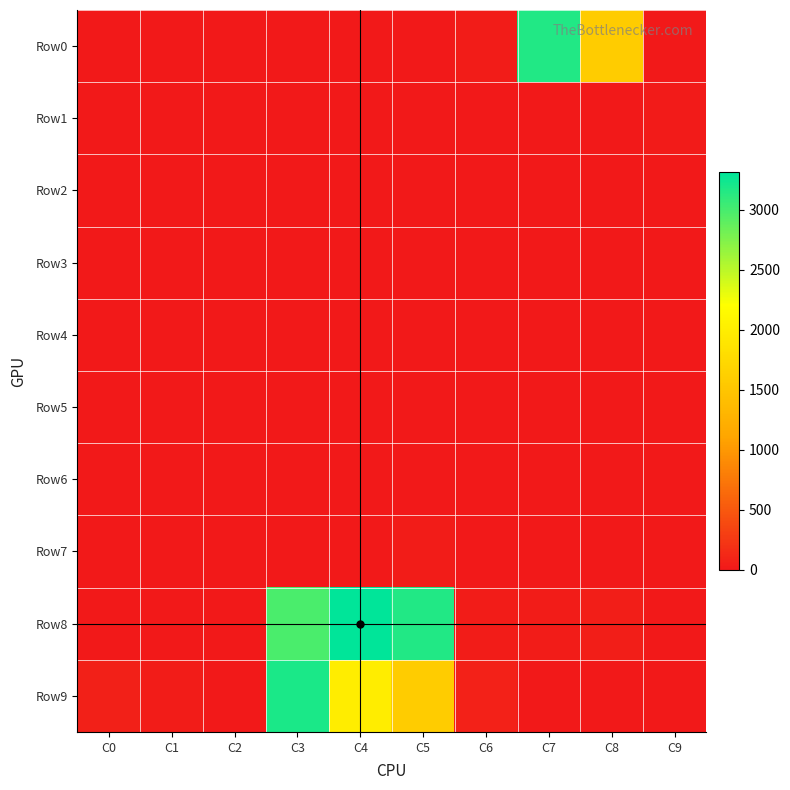

At C5, list the series in order from smallest to largest.

Row1, Row4, Row5, Row2, Row0, Row6, Row3, Row7, Row9, Row8